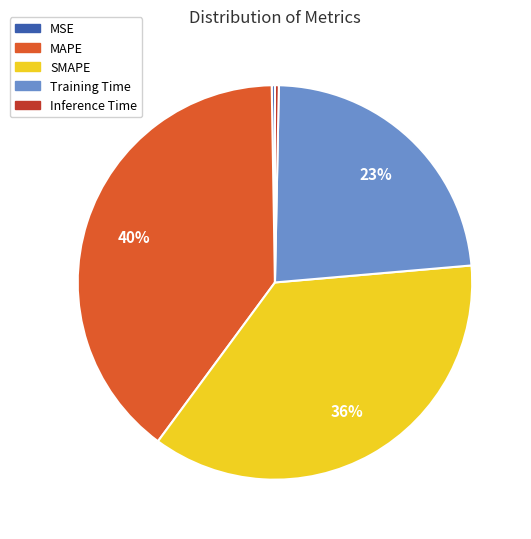

To the nearest percent, what is the average slice percentage?

20%